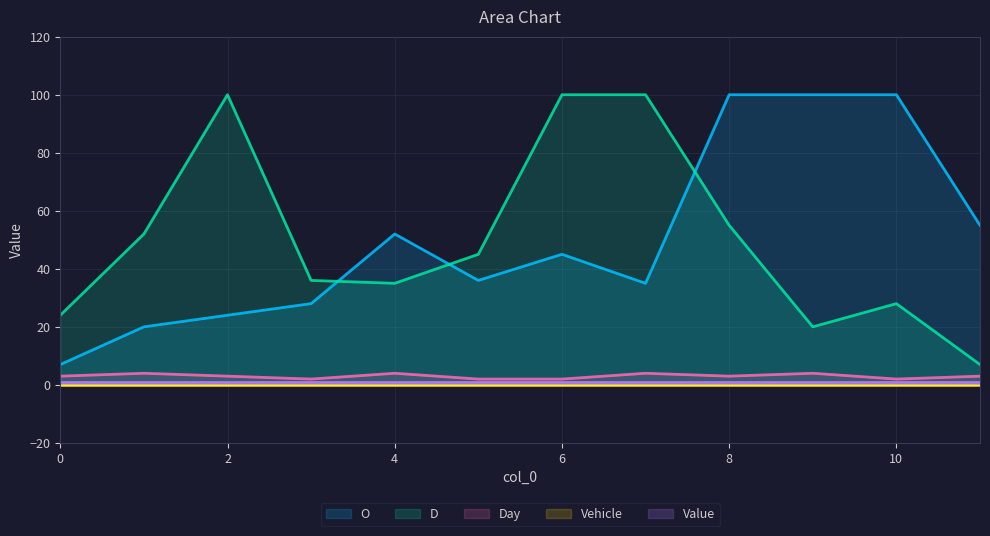

True or false: O has a value of 26 at 6.

False